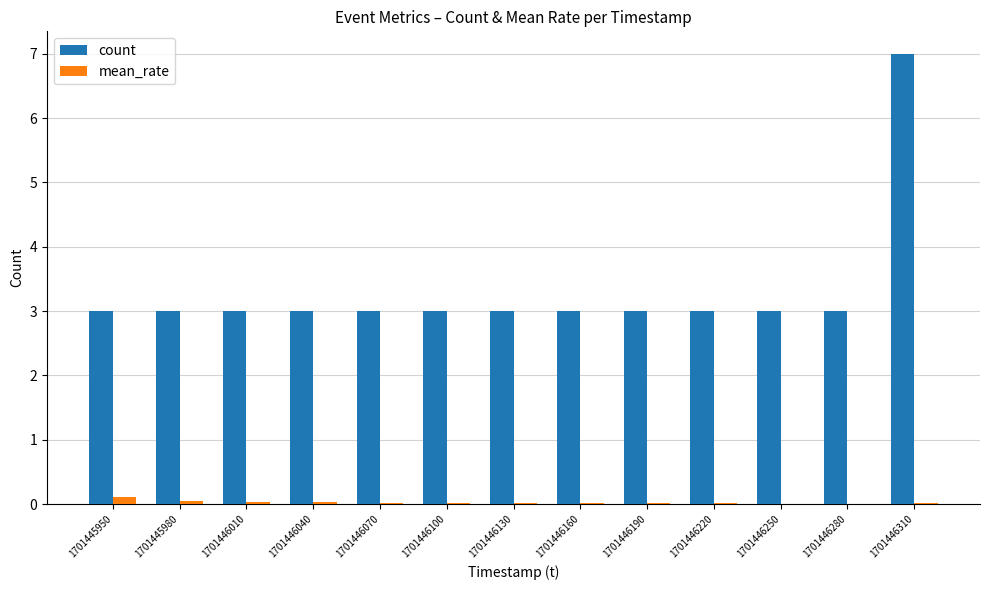

Which category has the highest value across all series?

1701446310